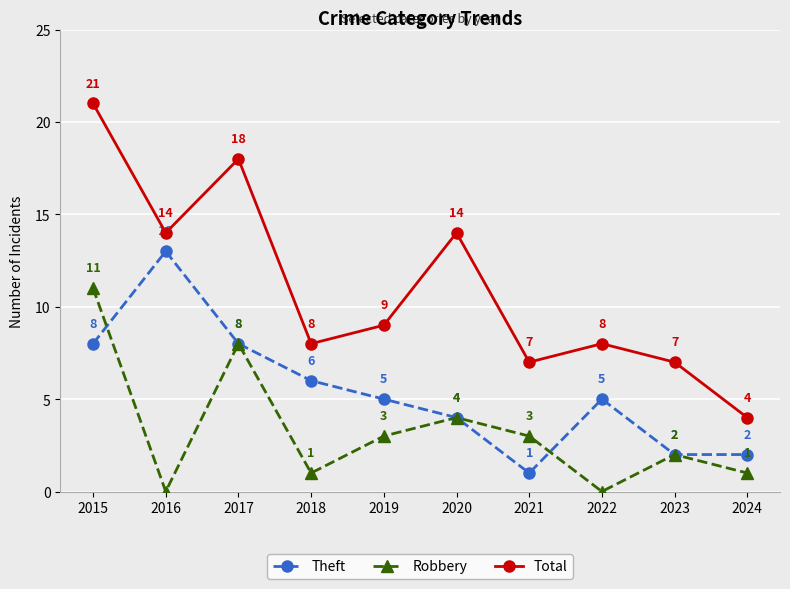

What is the value of the Theft point at the 5th from the left?

5